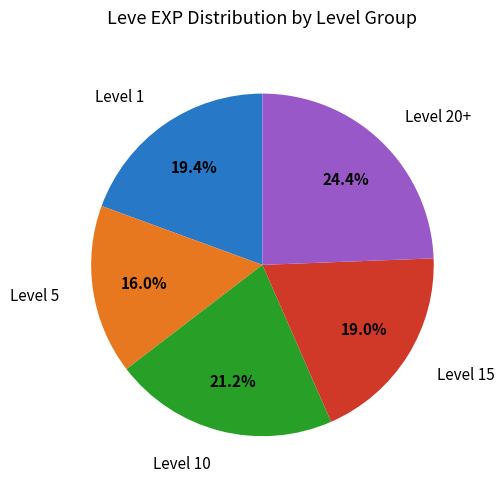

Does any single category account for the majority?

No